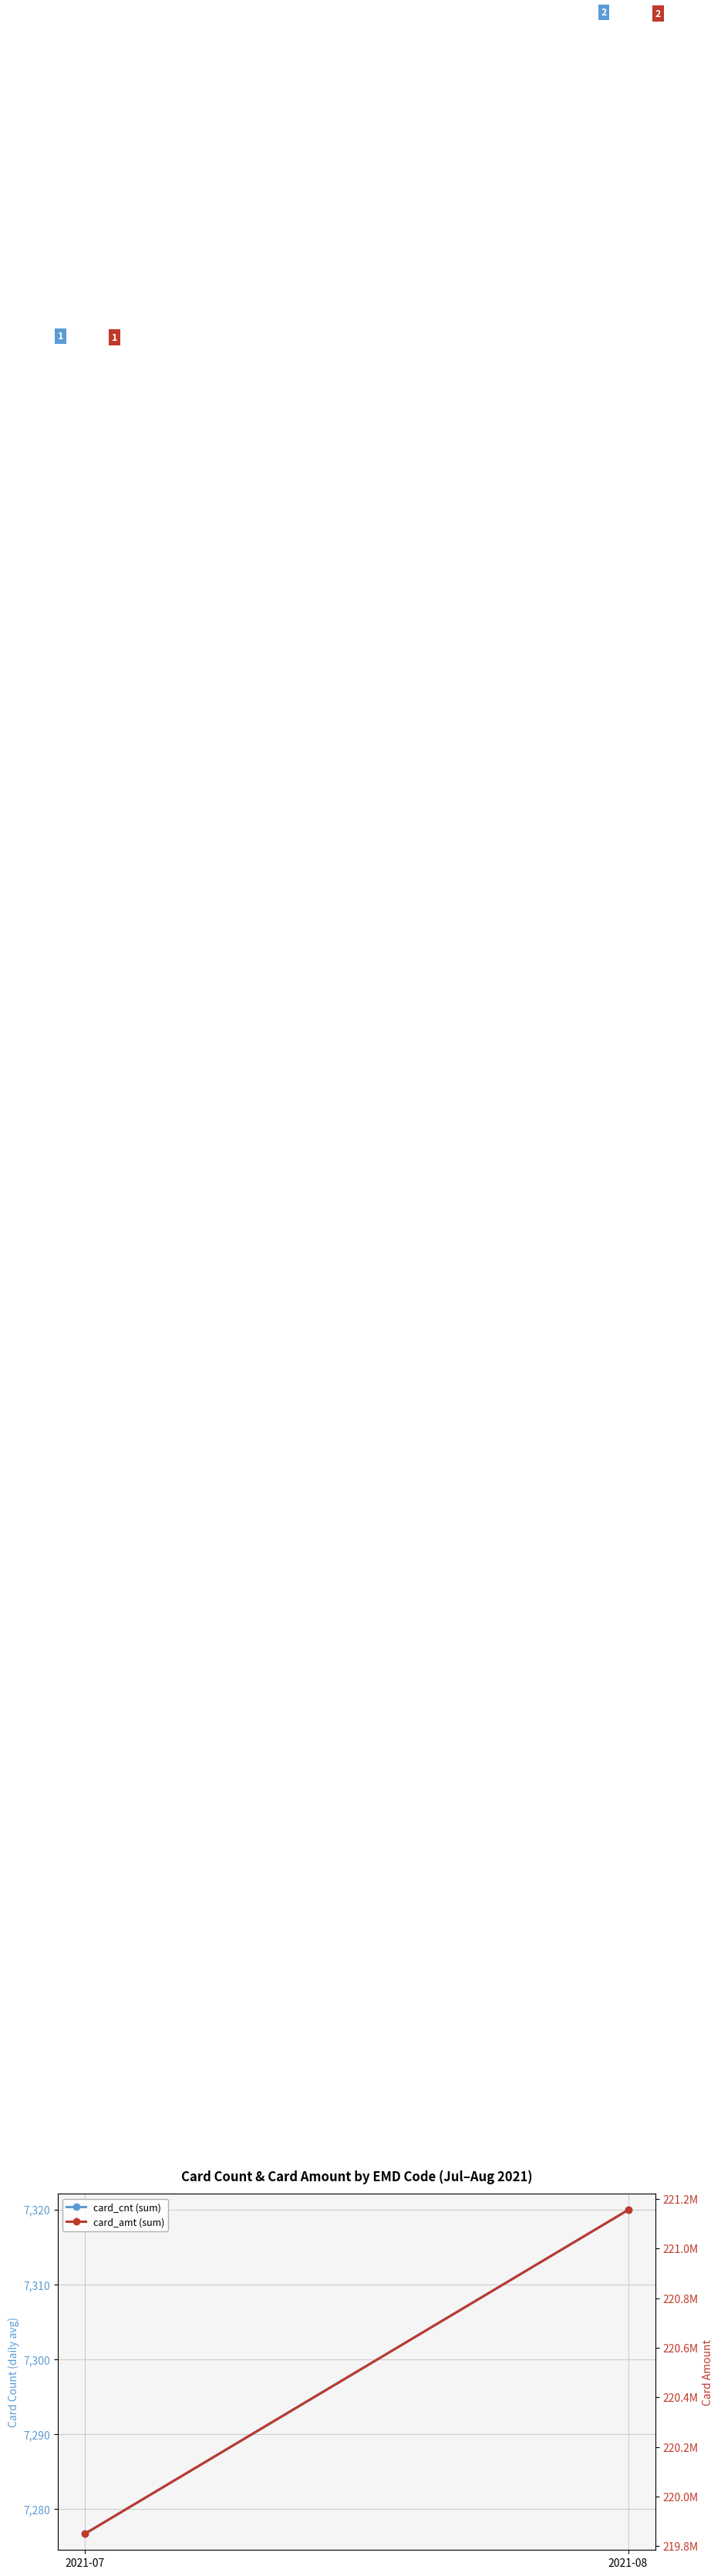

The value of card_amt (sum) at 2021-08 is 386042510.6. True or false?

False